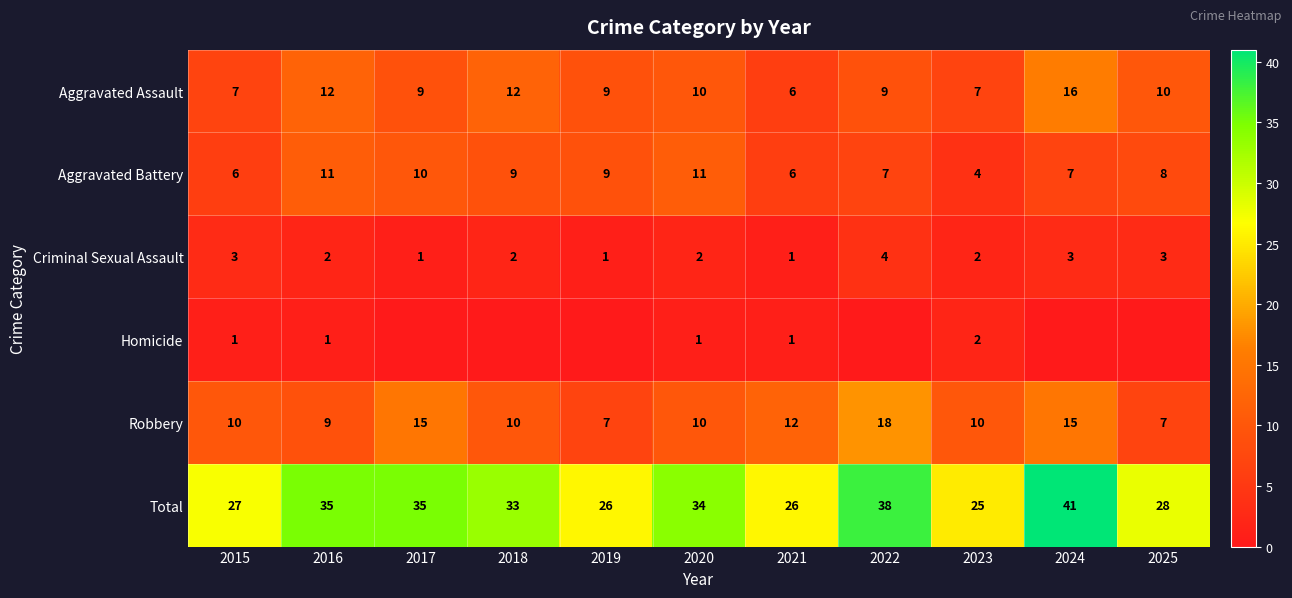

How many data points in Total are less than 33?

5